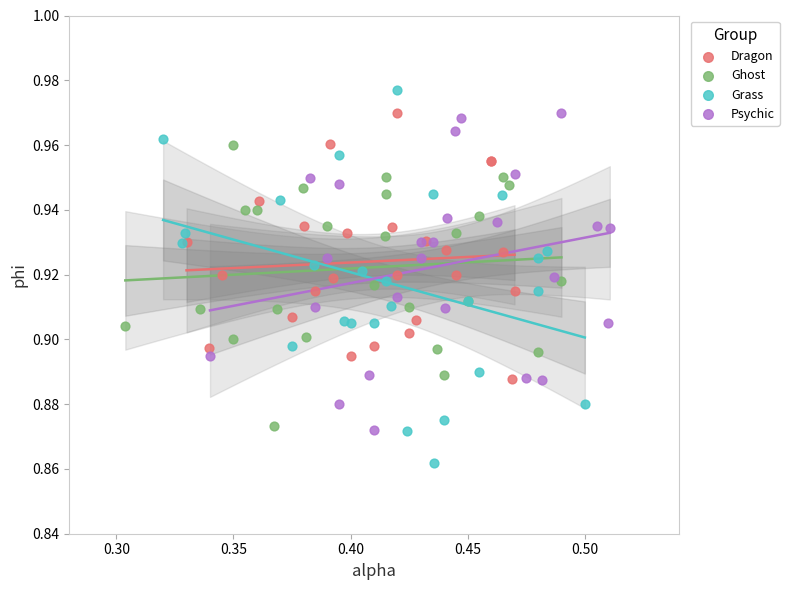

Which series has the widest spread of Y values?

Grass